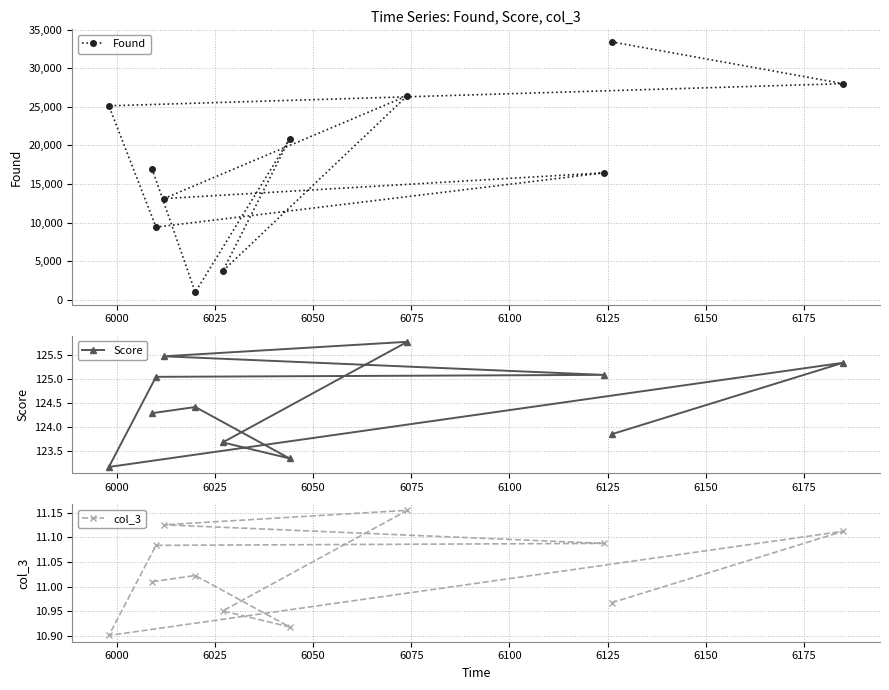

What is the value of the Score point at the 3rd from the left?

123.2